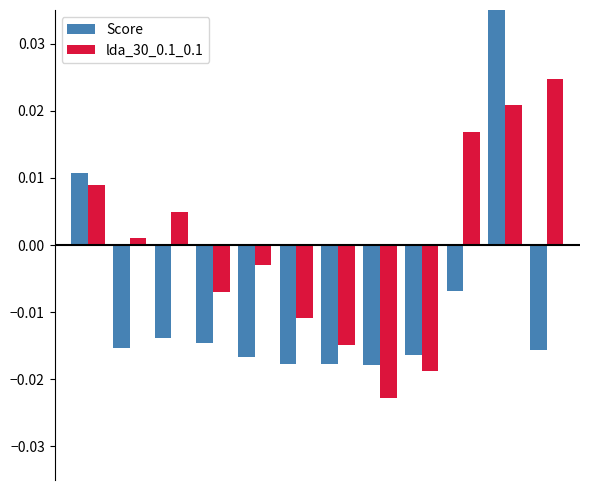

How many positive values does the lda_30_0.1_0.1 series have?

6